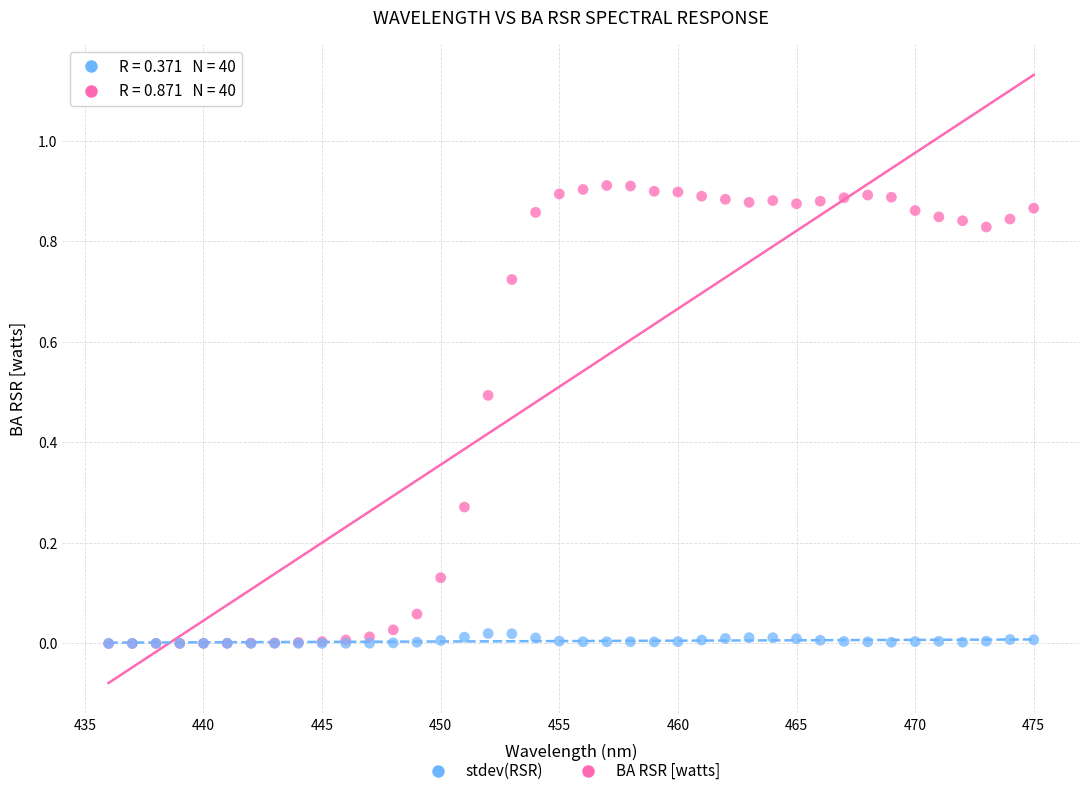

Which series contains the highest Y value?

BA RSR [watts]